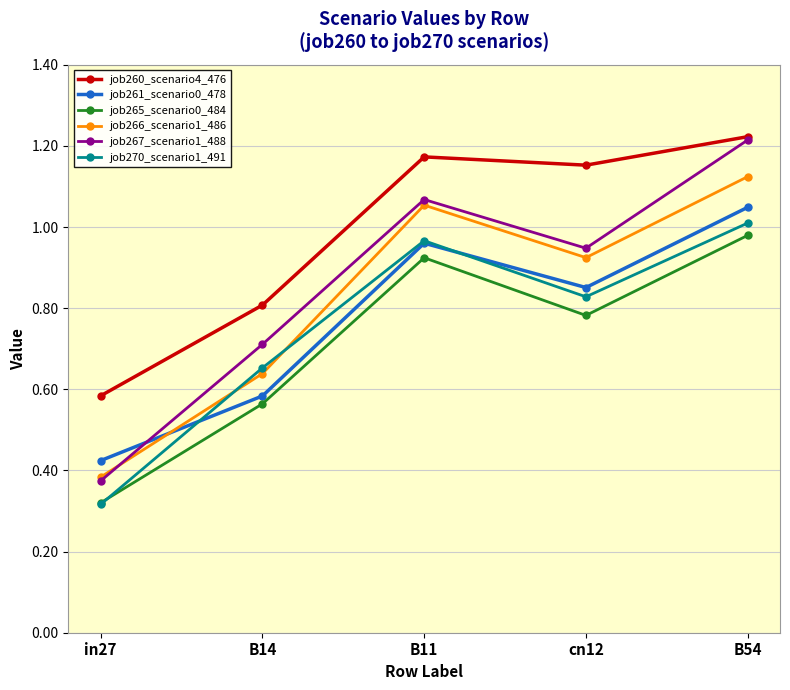

List the labels in order of job260_scenario4_476 value, largest first.

B54, B11, cn12, B14, in27